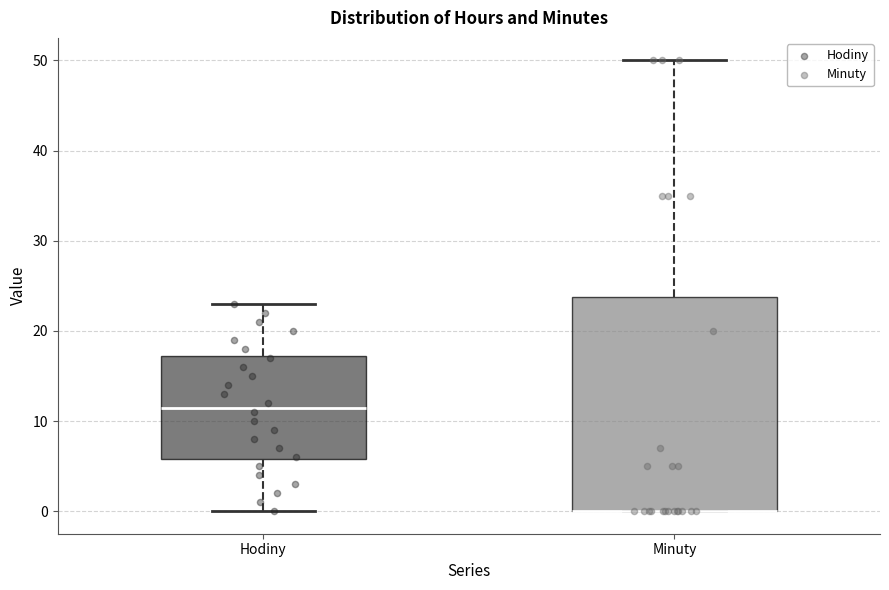

Reading left to right, transcribe this box plot: for each box, give where its median line is, the range the box spans, and where its two whiskers end, as read against the y-axis. The values are not printed on the chart, so give them approximately, as read against the axis.

Hodiny: median 12, box 6 to 17, whiskers 0 to 23
Minuty: median 0 (drawn on the box's lower edge), box 0 to 24, whiskers 0 to 50